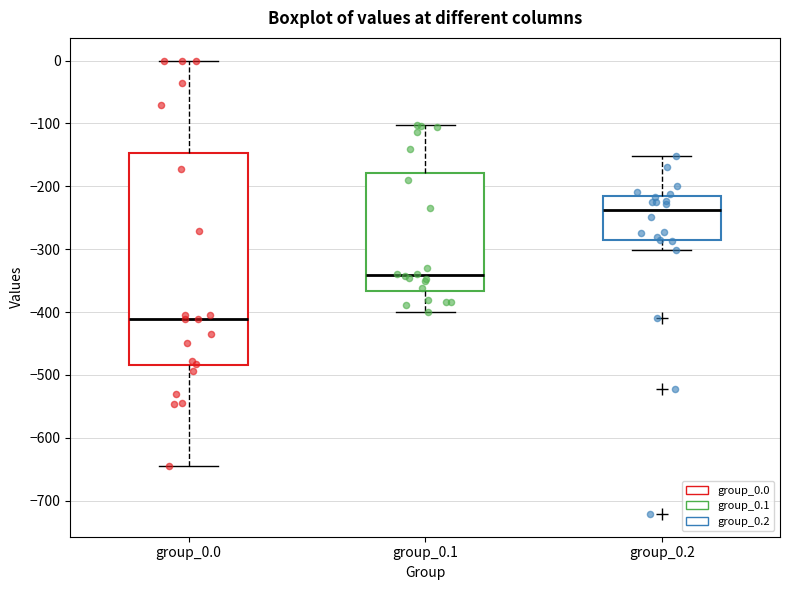

Reading left to right, transcribe this box plot: for each box, give where its median line is, the range the box spans, and where its two whiskers end, as read against the y-axis. The values are not printed on the chart, so give them approximately, as read against the axis.

group_0.0: median -410, box -480 to -150, whiskers -640 to 0
group_0.1: median -340, box -370 to -180, whiskers -400 to -100
group_0.2: median -240, box -290 to -220, whiskers -300 to -150